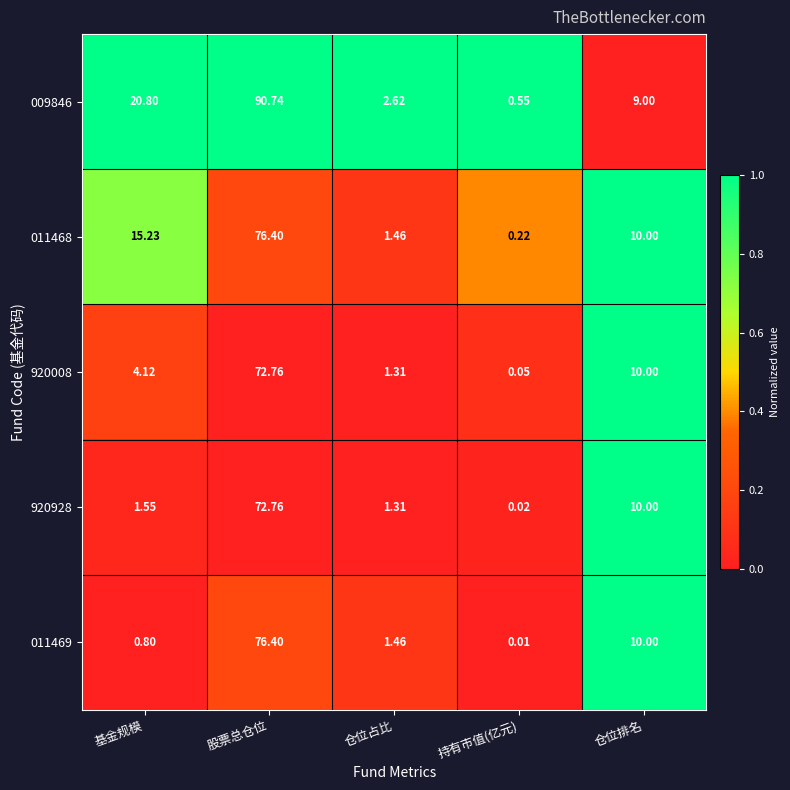

Which label corresponds to the smallest value in the chart?

持有市值(亿元)